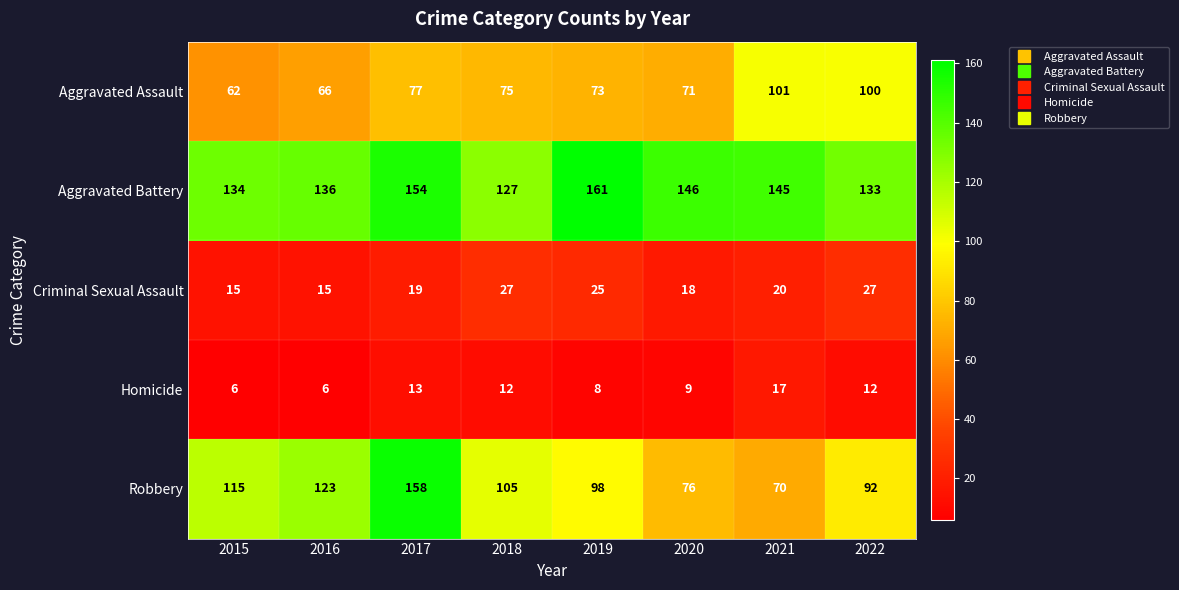

What is the sum of the Homicide values at 2021 and 2017?

30